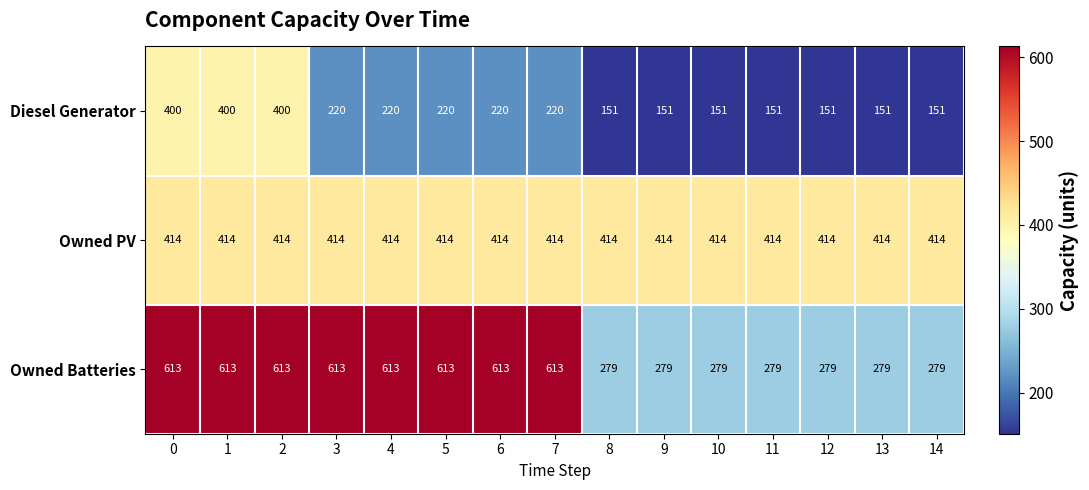

What is the sum of all Diesel Generator values?

3357